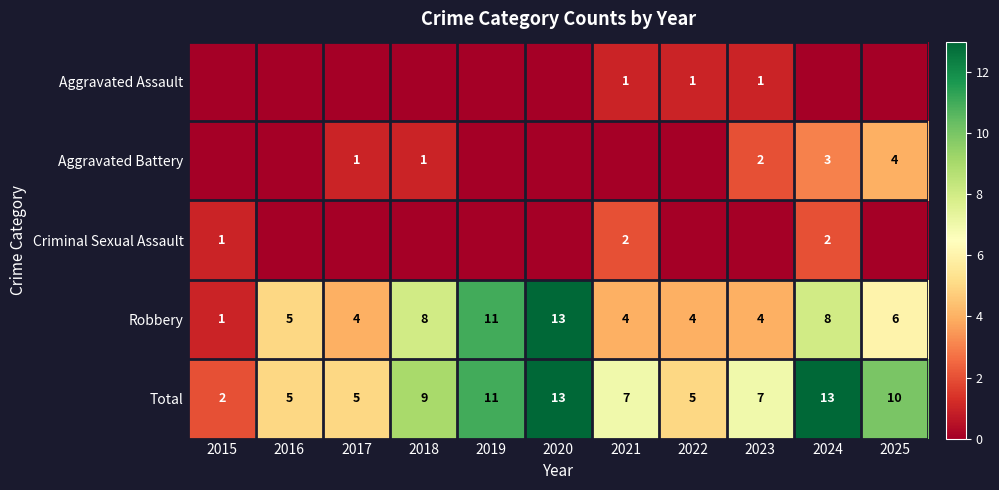

What is the approximate value of Total at 2016?

5